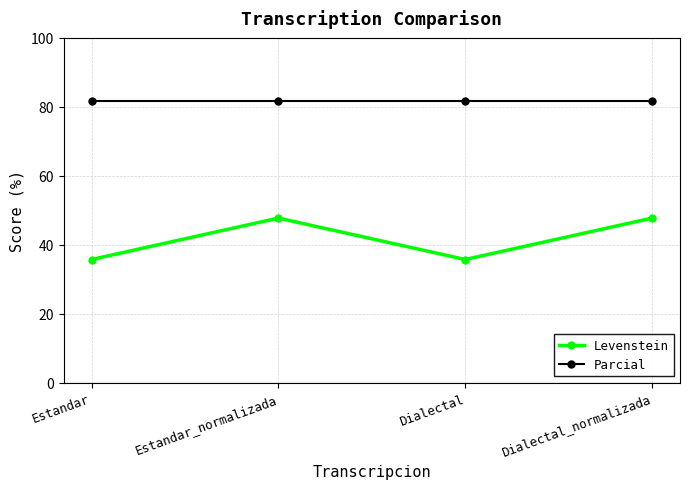

What are all the series names shown in the legend?

Levenstein, Parcial